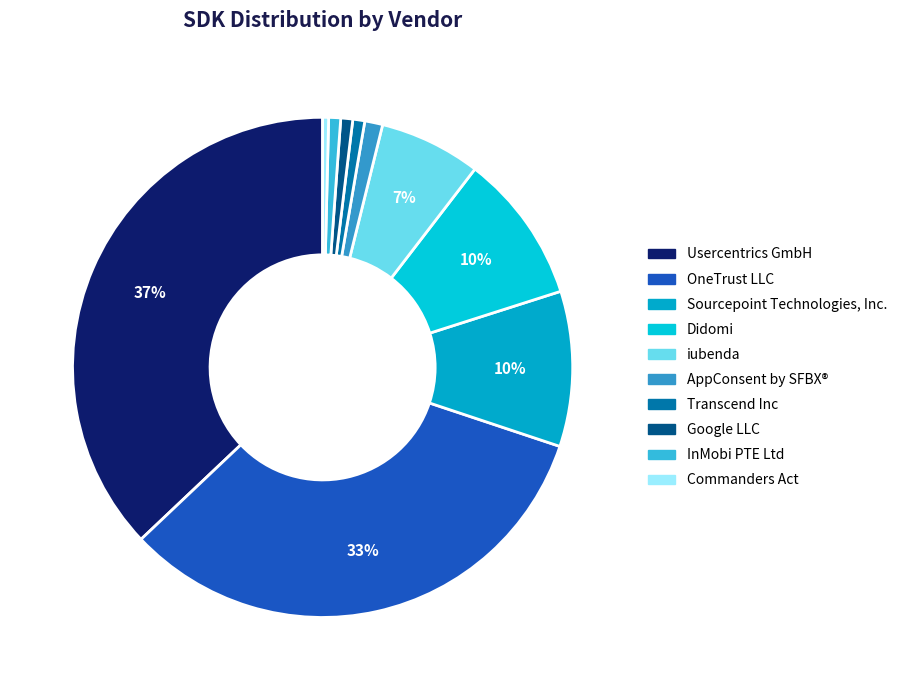

Does any single category account for the majority?

No